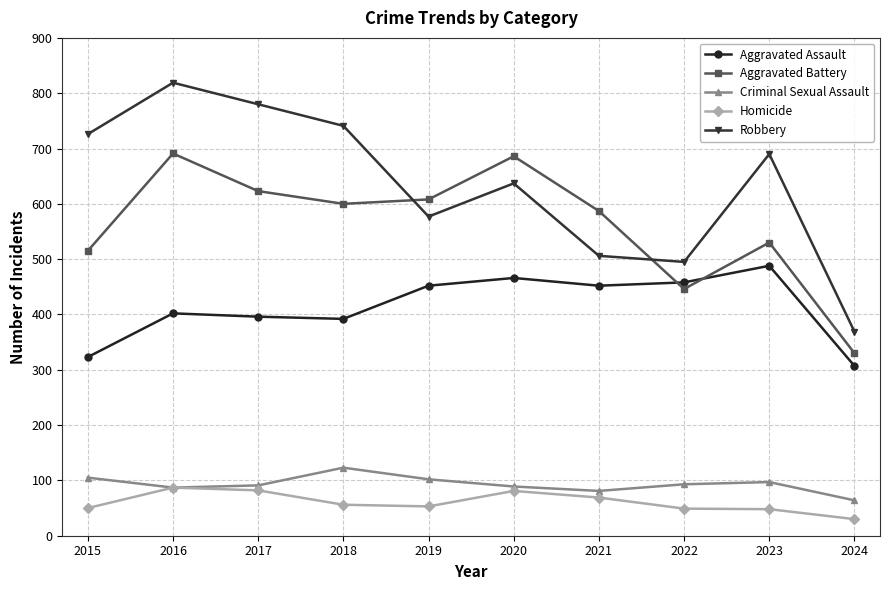

Rank the categories by Robbery value from highest to lowest.

2016, 2017, 2018, 2015, 2023, 2020, 2019, 2021, 2022, 2024